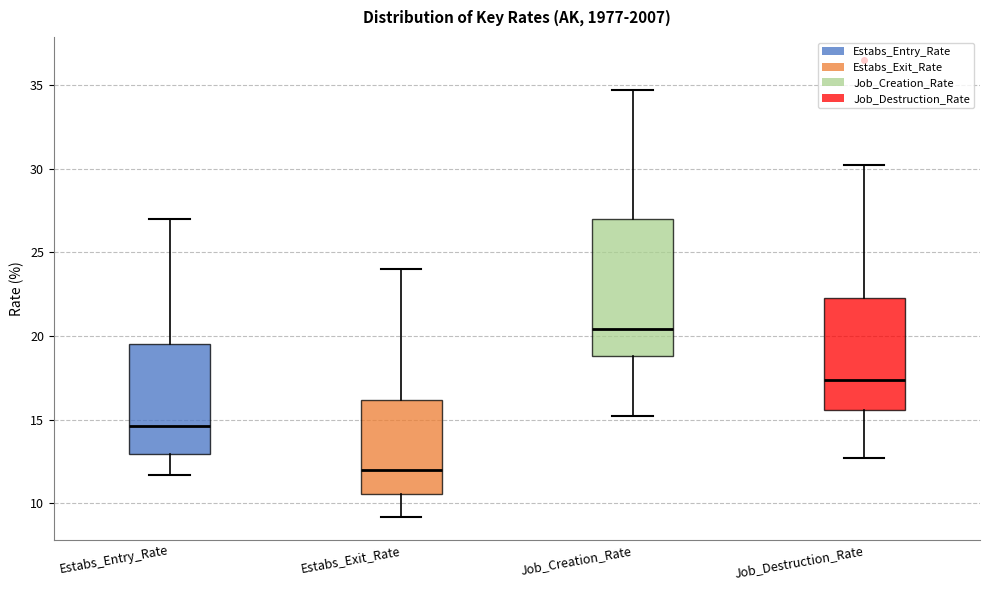

Where does the median line of the box for Estabs_Entry_Rate sit on the y-axis? The values are not printed on the chart, so give them approximately, as read against the axis.

14.5